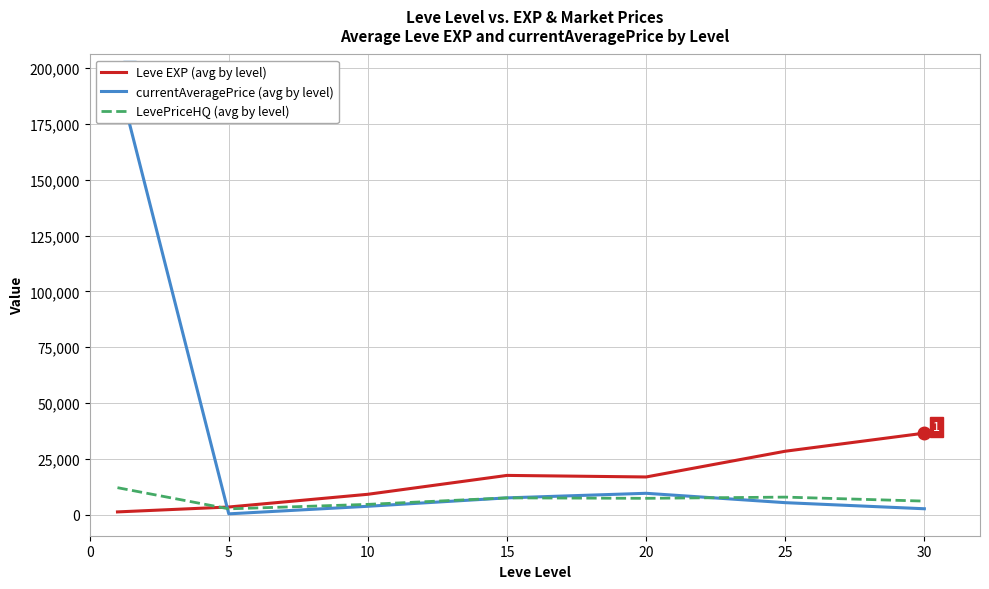

At which category does LevePriceHQ (avg by level) reach its first local peak?

15